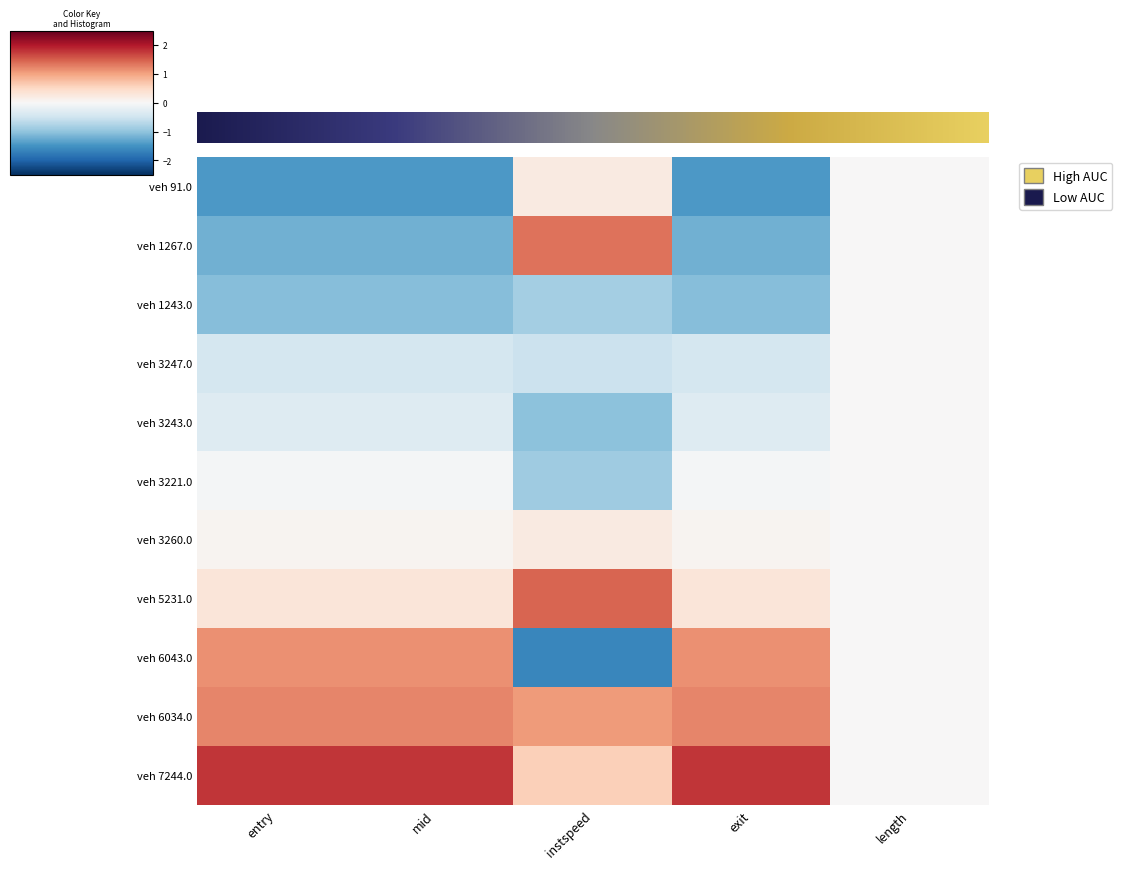

What is the minimum value shown in the chart?

-1.6